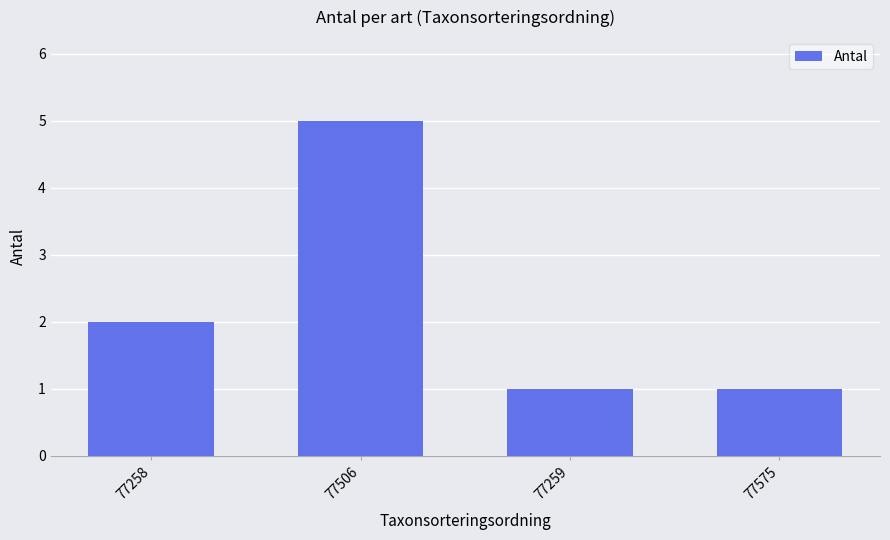

At which label is the value closest to 3?

77258